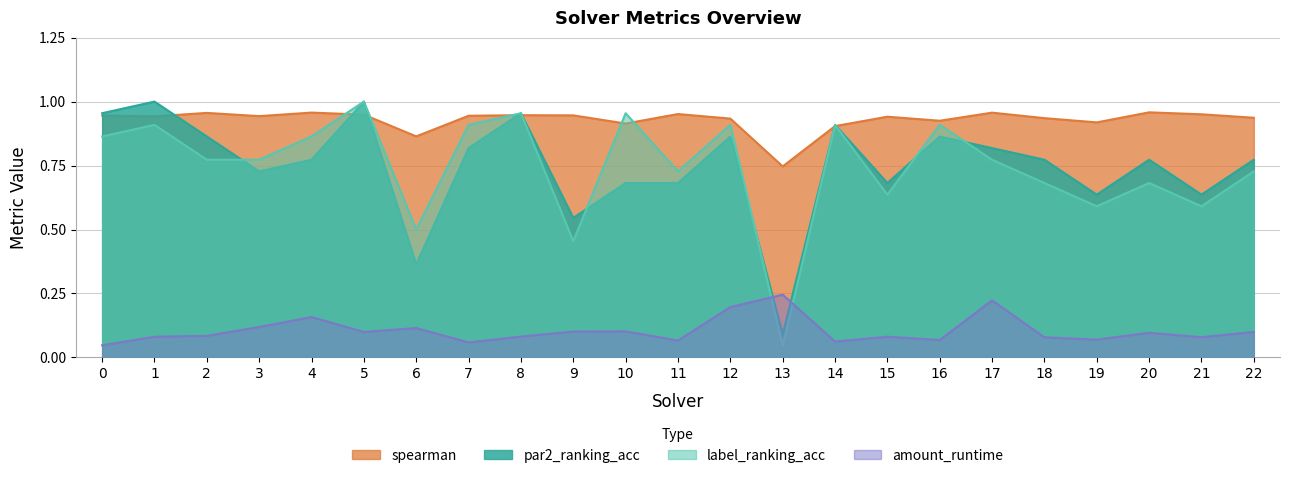

Reading left to right, extract all data points from this chart.

par2_ranking_acc: 1.0	1.0	0.9	0.7	0.8	1.0	0.4	0.8	1.0	0.5	0.7	0.7	0.9	0.1	0.9	0.7	0.9	0.8	0.8	0.6	0.8	0.6	0.8
label_ranking_acc: 0.9	0.9	0.8	0.8	0.9	1.0	0.5	0.9	1.0	0.5	1.0	0.7	0.9	0.0	0.9	0.6	0.9	0.8	0.7	0.6	0.7	0.6	0.7
spearman: 0.9	0.9	1.0	0.9	1.0	0.9	0.9	0.9	0.9	0.9	0.9	1.0	0.9	0.7	0.9	0.9	0.9	1.0	0.9	0.9	1.0	1.0	0.9
amount_runtime: 0.0	0.1	0.1	0.1	0.2	0.1	0.1	0.1	0.1	0.1	0.1	0.1	0.2	0.2	0.1	0.1	0.1	0.2	0.1	0.1	0.1	0.1	0.1